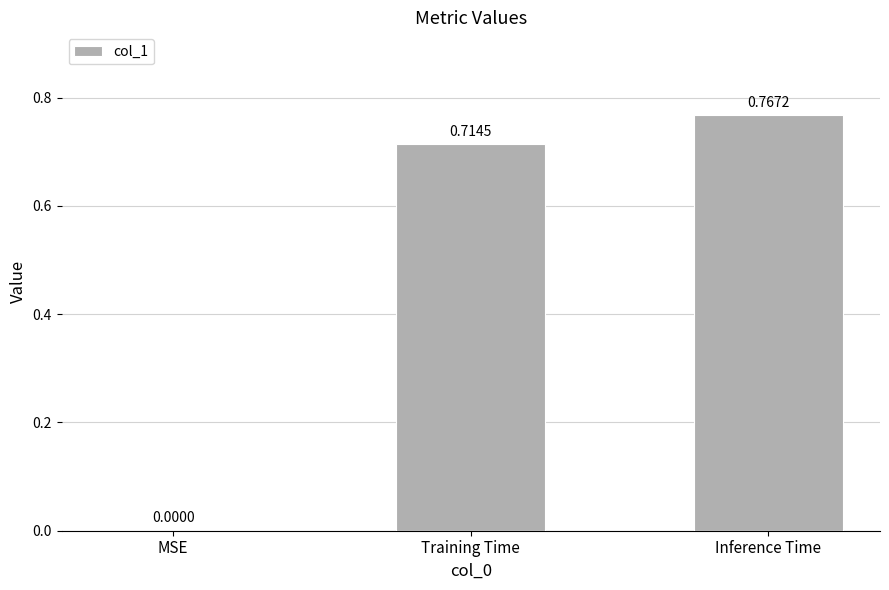

How many data points are above 0?

2